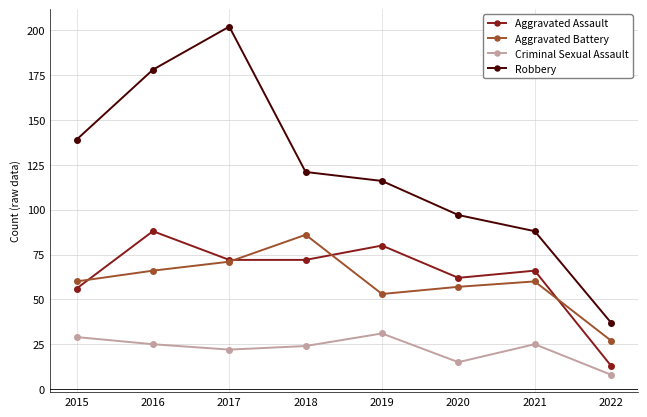

Reading right to left, transcribe all the data shown in this chart.

Aggravated Assault: 13	66	62	80	72	72	88	56
Aggravated Battery: 27	60	57	53	86	71	66	60
Criminal Sexual Assault: 8	25	15	31	24	22	25	29
Robbery: 37	88	97	116	121	202	178	139